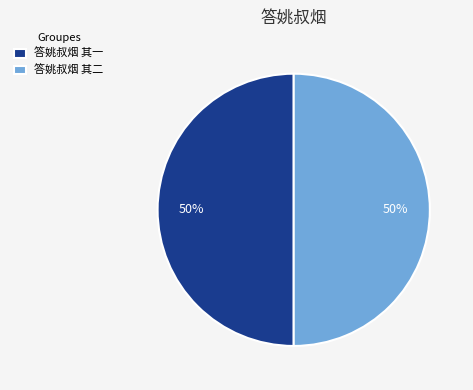

To the nearest percent, what is the average slice percentage?

50%